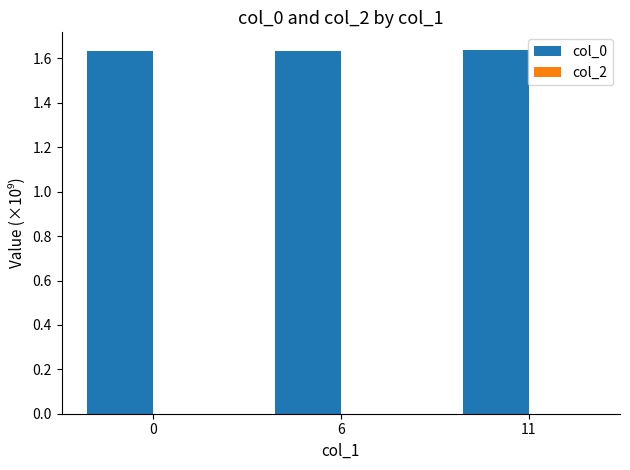

Approximately how many times larger is the value at 0 compared to 11?

1.0